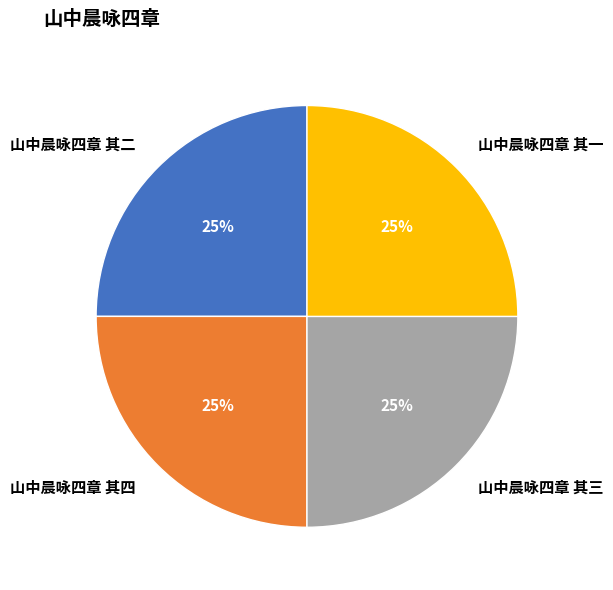

To the nearest percent, what is the combined percentage of 山中晨咏四章 其三 and 山中晨咏四章 其二?

50%